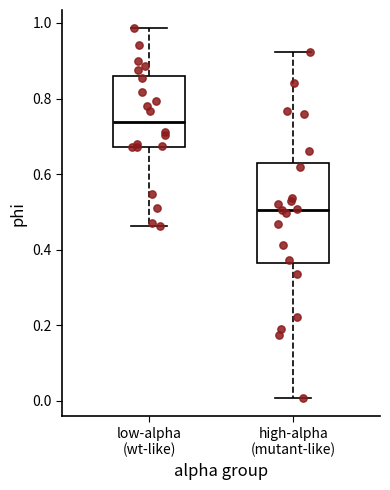

Reading left to right, read every box against the y-axis: the position of its median line, the range the box covers, and the ends of its whiskers. The values are not printed on the chart, so give them approximately, as read against the axis.

low-alpha (wt-like): median 0.74, box 0.68 to 0.86, whiskers 0.46 to 0.98
high-alpha (mutant-like): median 0.50, box 0.36 to 0.62, whiskers 0.00 to 0.92